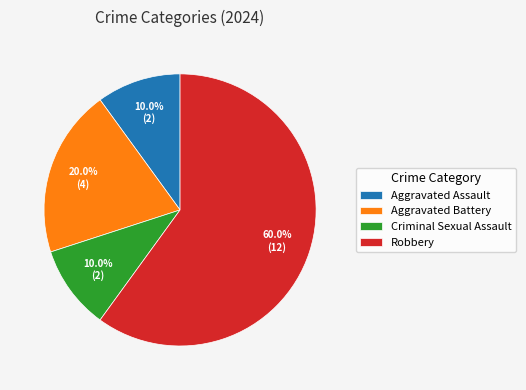

Does any single category account for the majority?

Yes